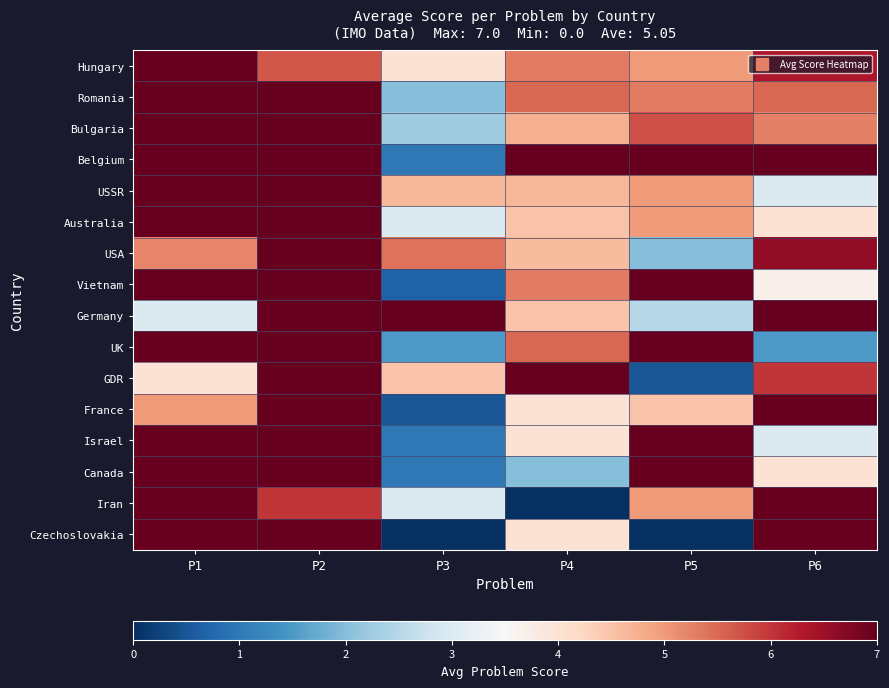

Which series has the widest spread of values?

Iran